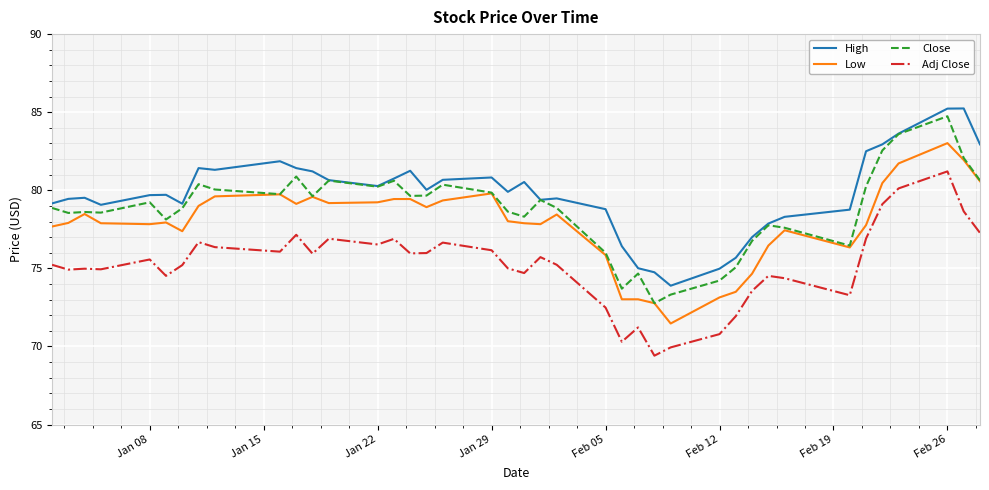

Which series has the largest total across all categories?

High